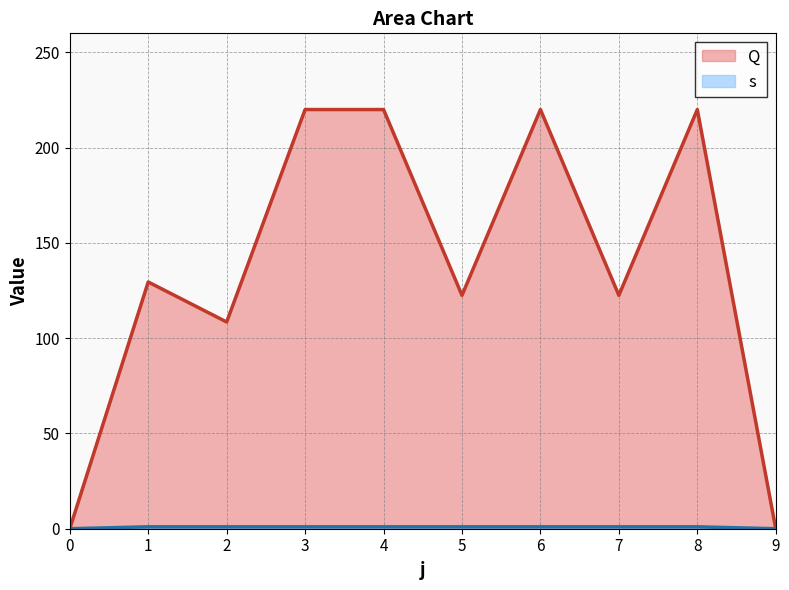

What is the difference between the highest and lowest values at 2?

107.5